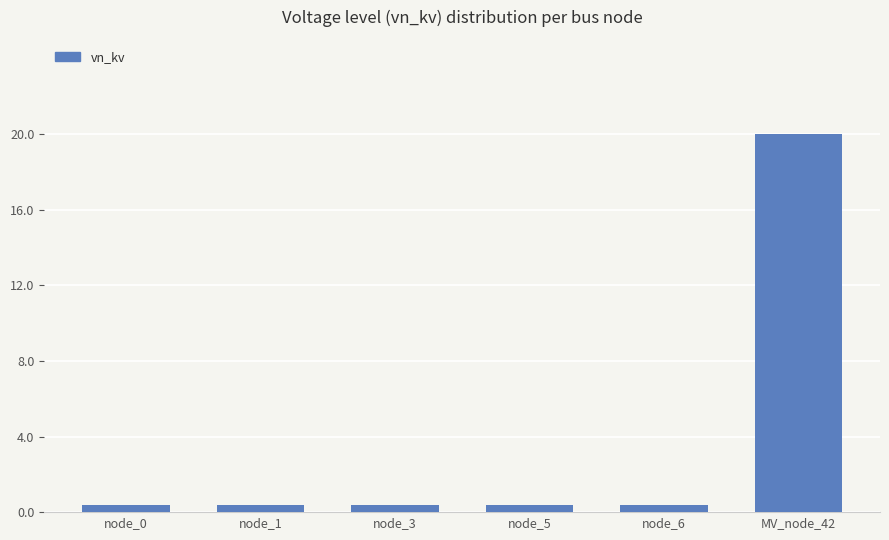

What is the difference between the maximum and minimum values?

19.6